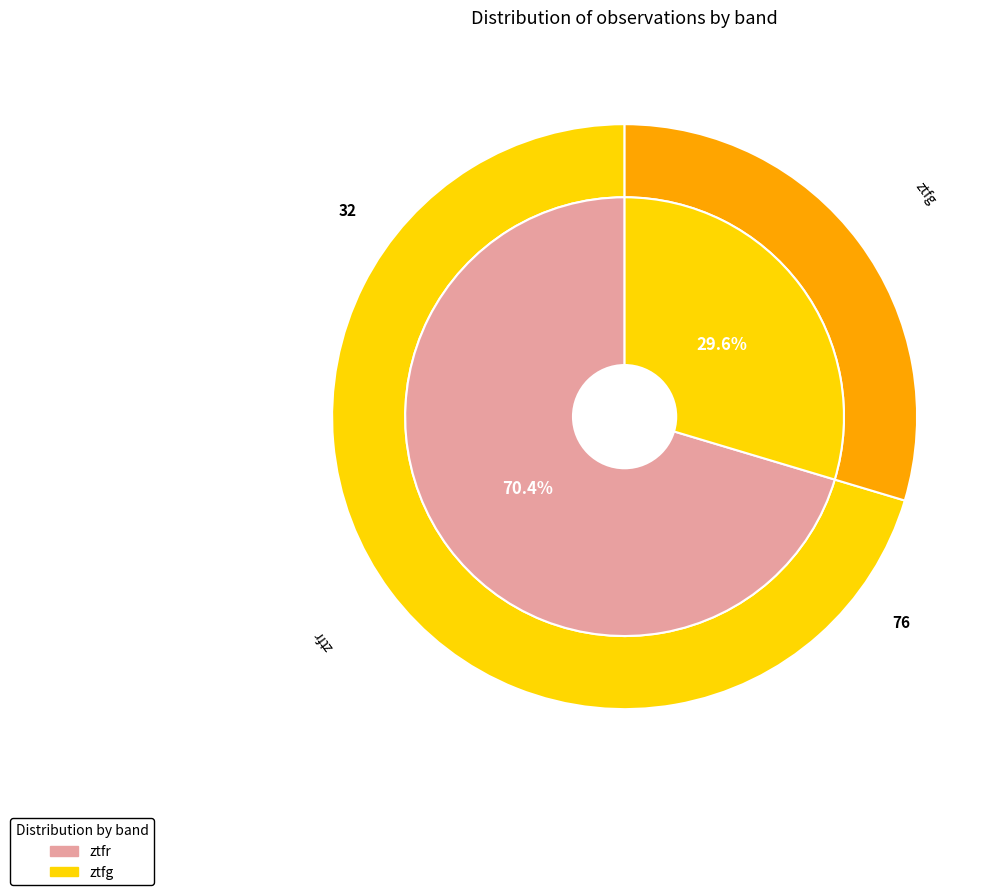

To the nearest percent, what is the difference between the ztfg and ztfr slice percentages?

41%